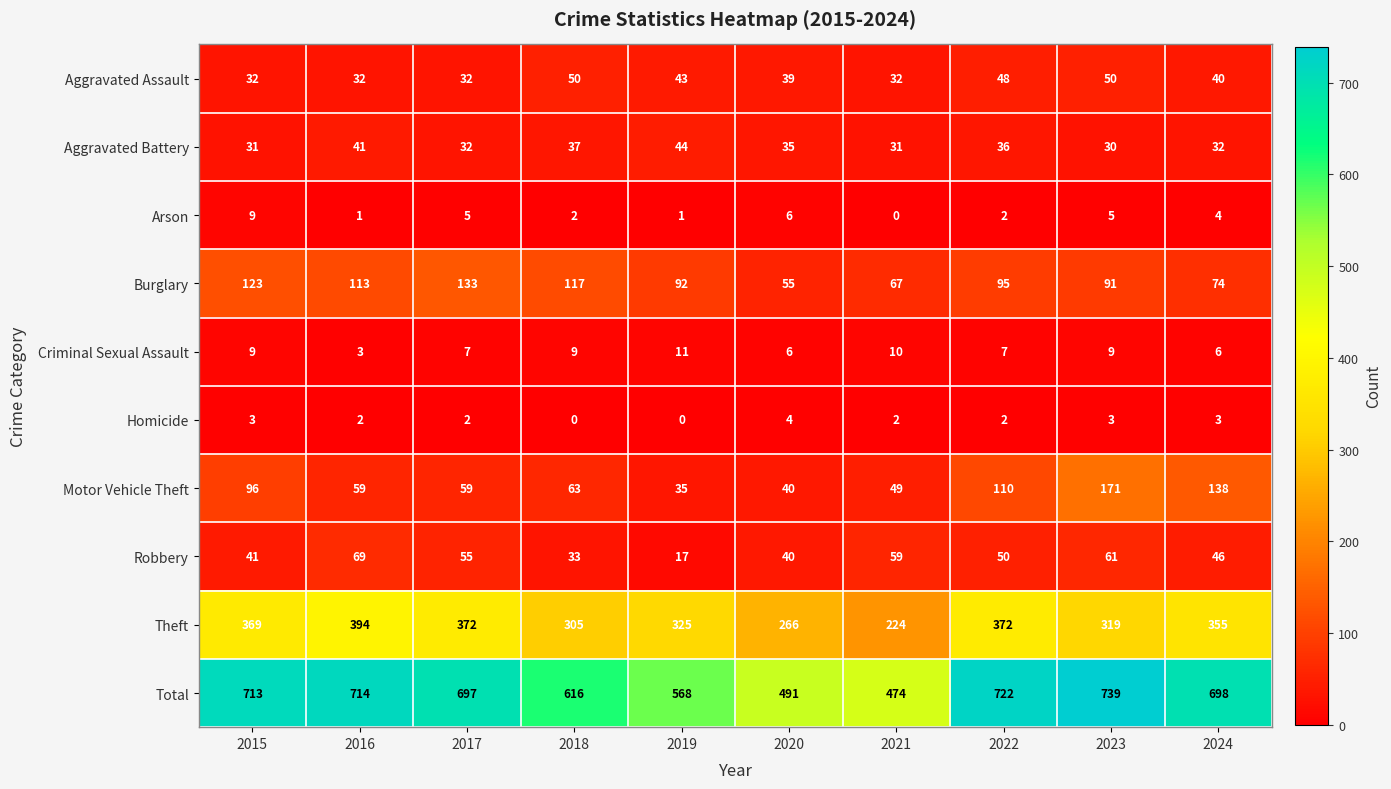

At which category is the sum across all series the highest?

2023